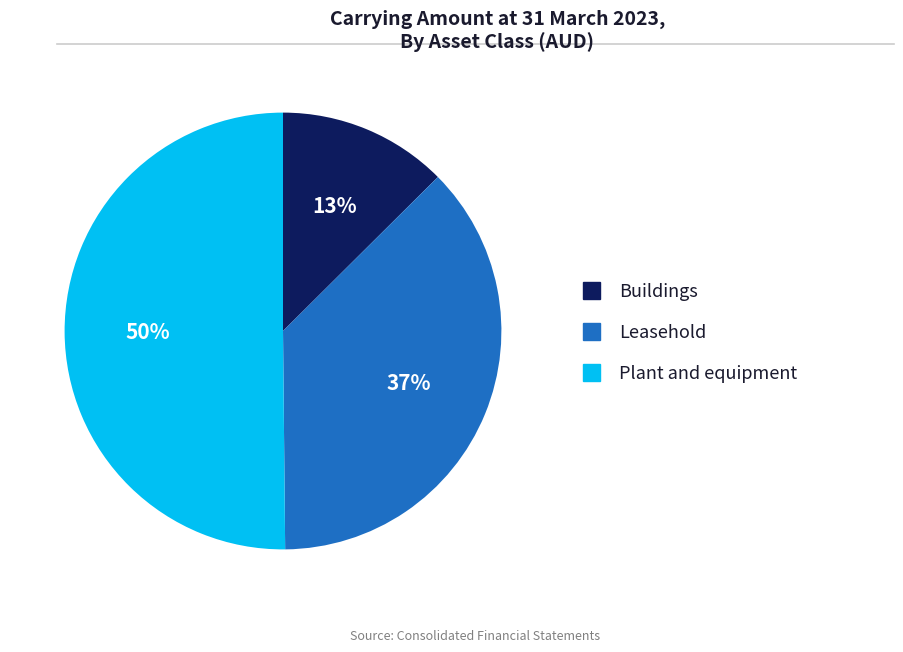

How many slices are in this pie chart?

3